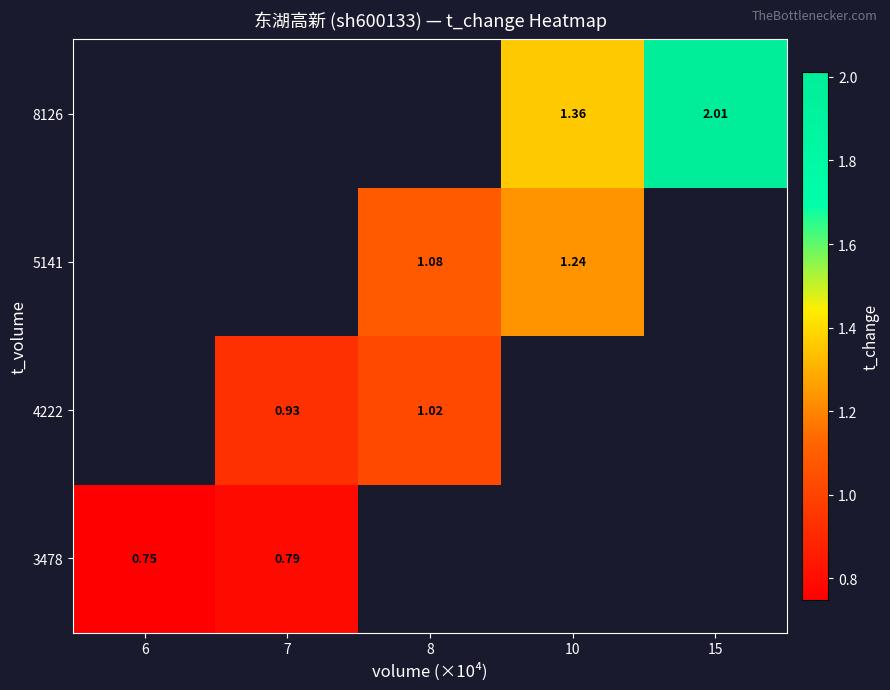

The 3478 series shows 0.2 at 6. True or false?

False